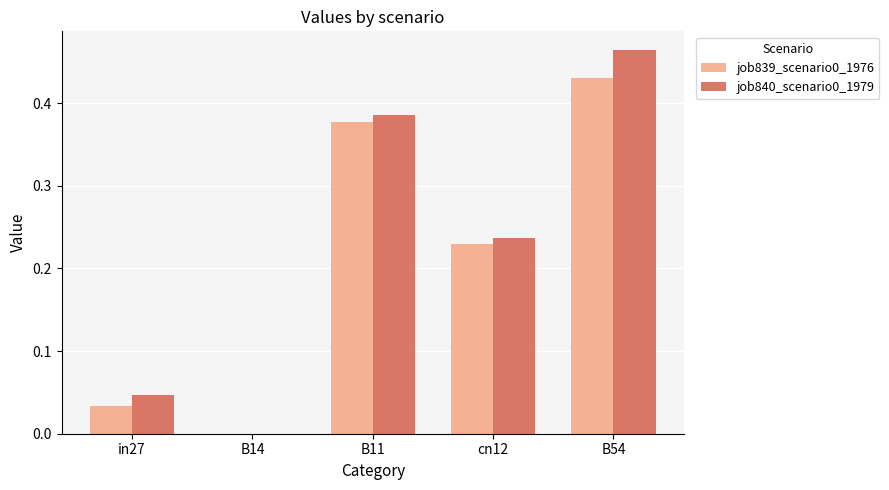

What is the sum of all job840_scenario0_1979 values?

1.1